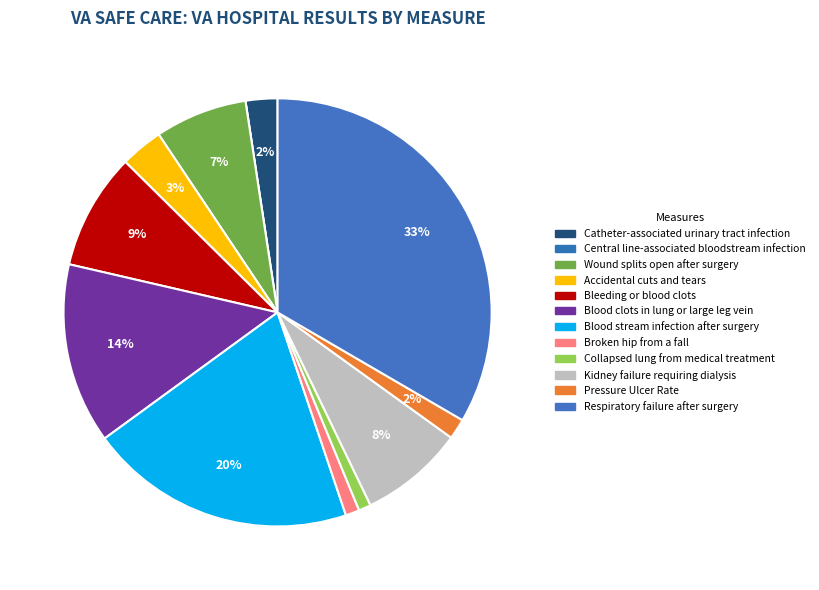

To the nearest percent, what is the difference between the Blood clots in lung or large leg vein and Collapsed lung from medical treatment slice percentages?

13%